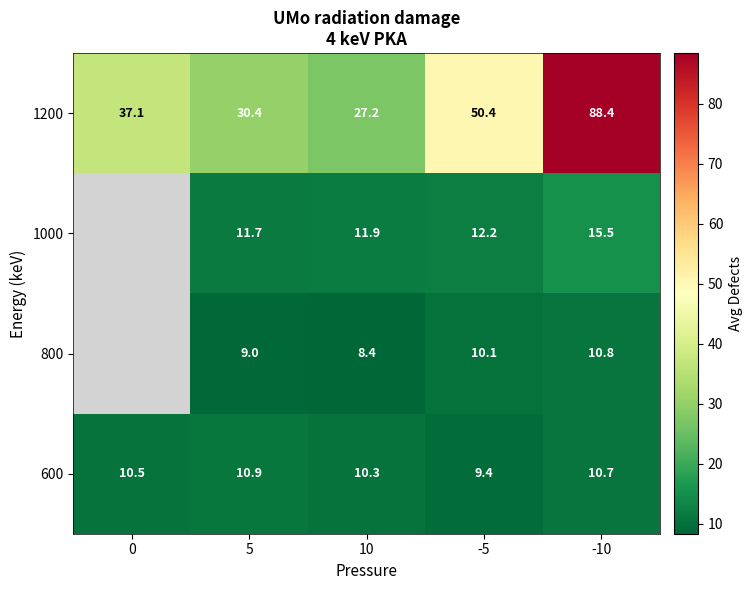

How many distinct data groups are displayed?

4